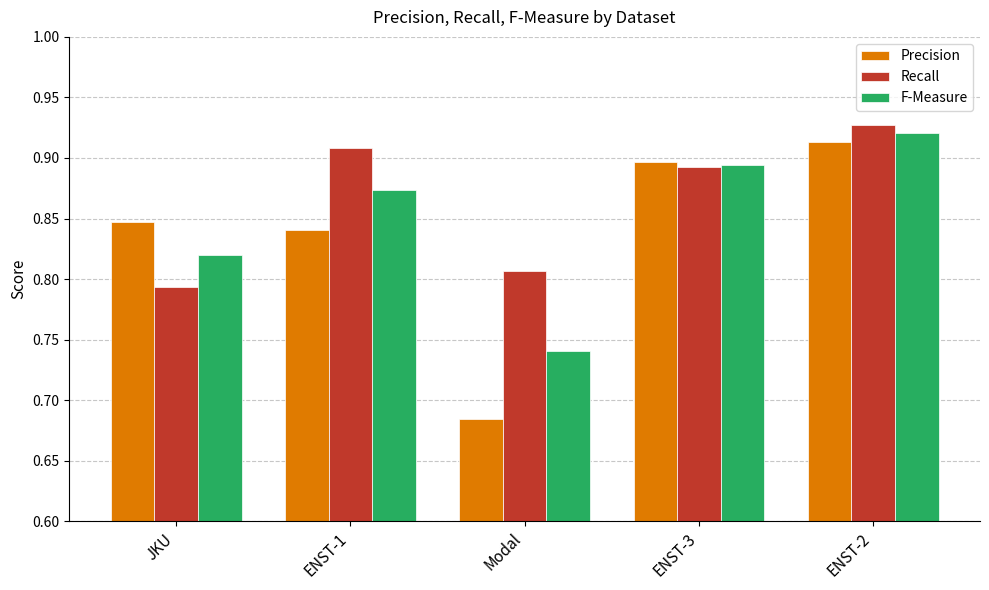

How many data points does each series have?

5